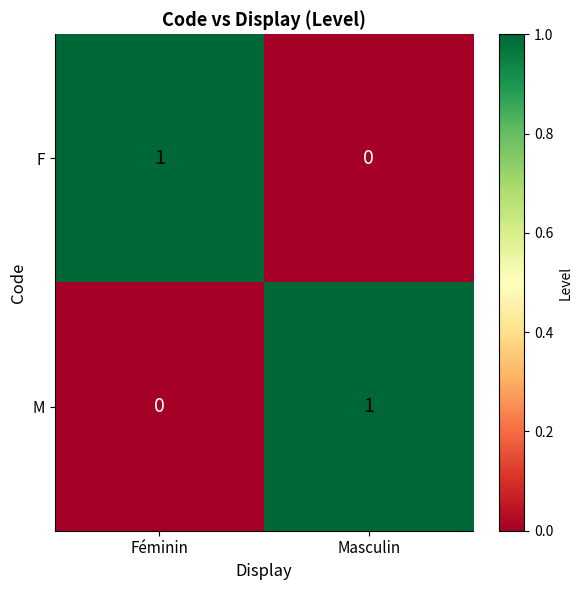

Reading left to right, extract all data points from this chart.

F: Féminin=1	Masculin=0
M: Féminin=0	Masculin=1